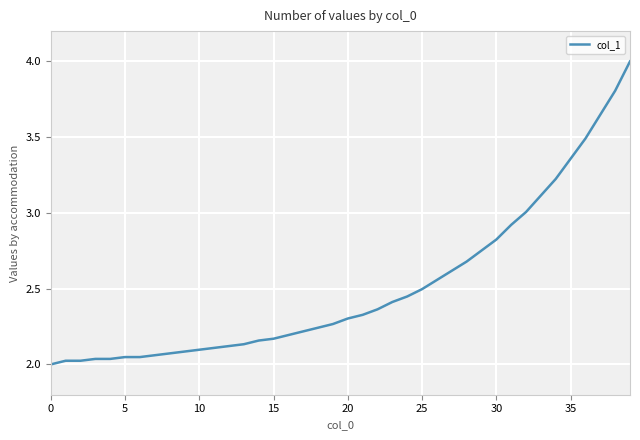

What is the maximum value shown in the chart?

4.0